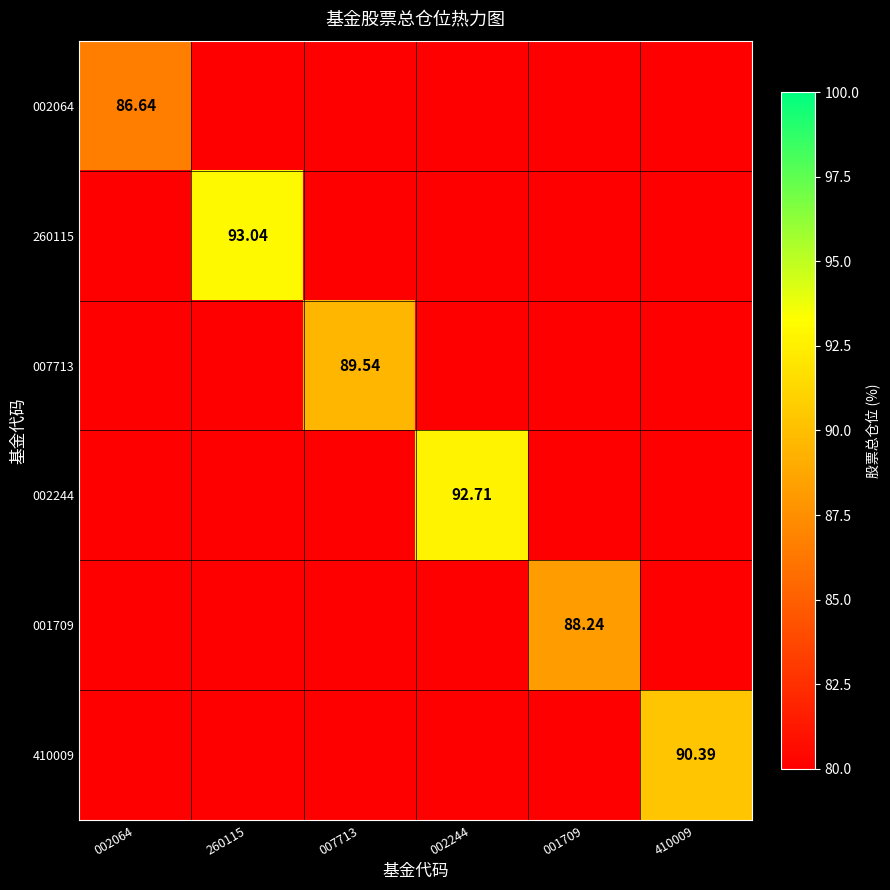

Count the number of data series in this chart.

6